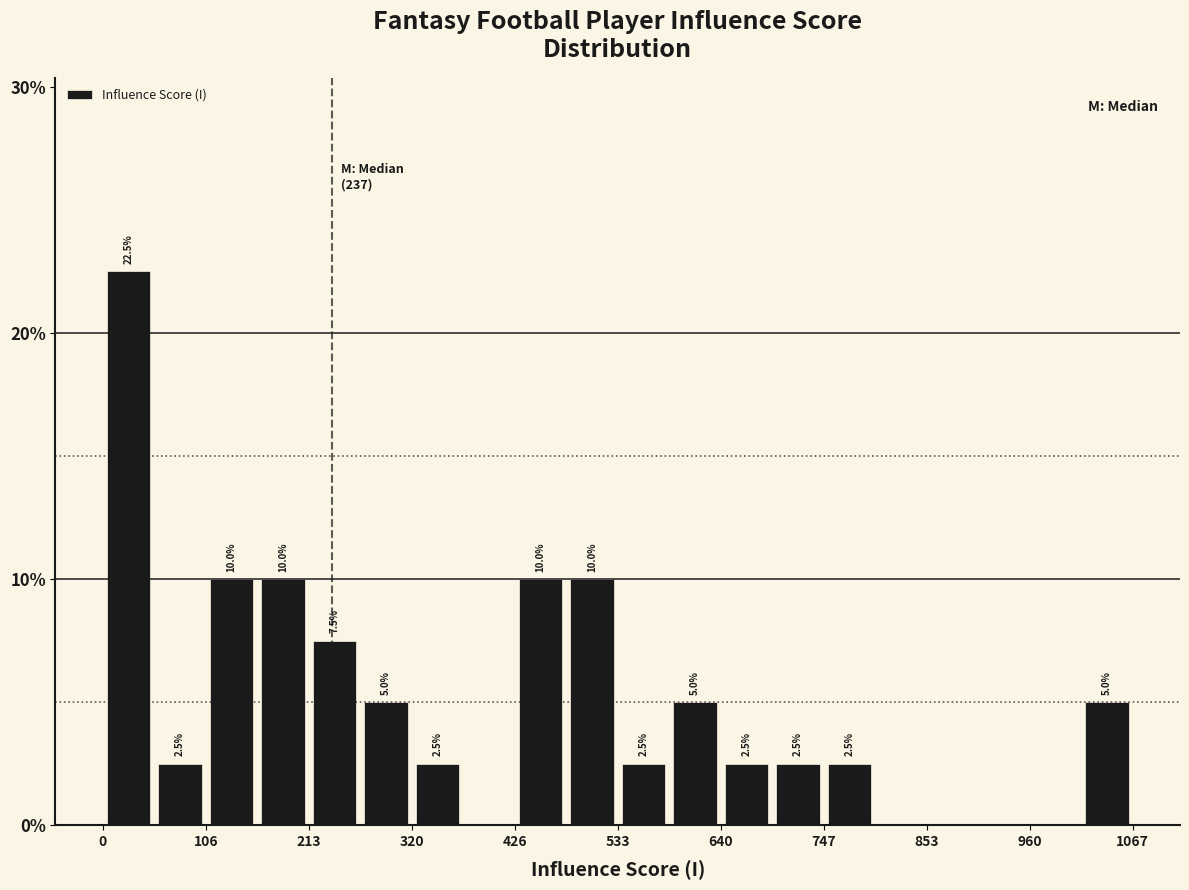

Around what value on the x-axis is the tallest bar? Give the approximate position of its centre, as read against the axis.

20